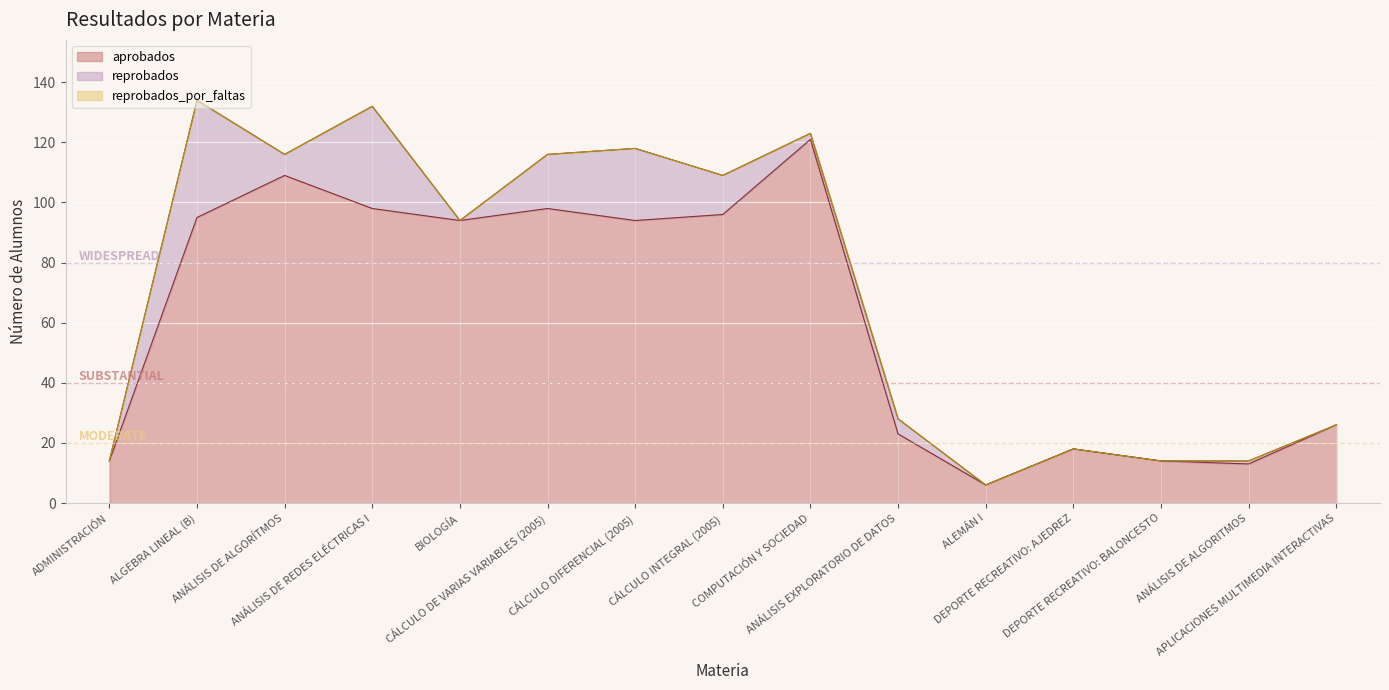

Where is aprobados nearest to the value 63?

BIOLOGÍA